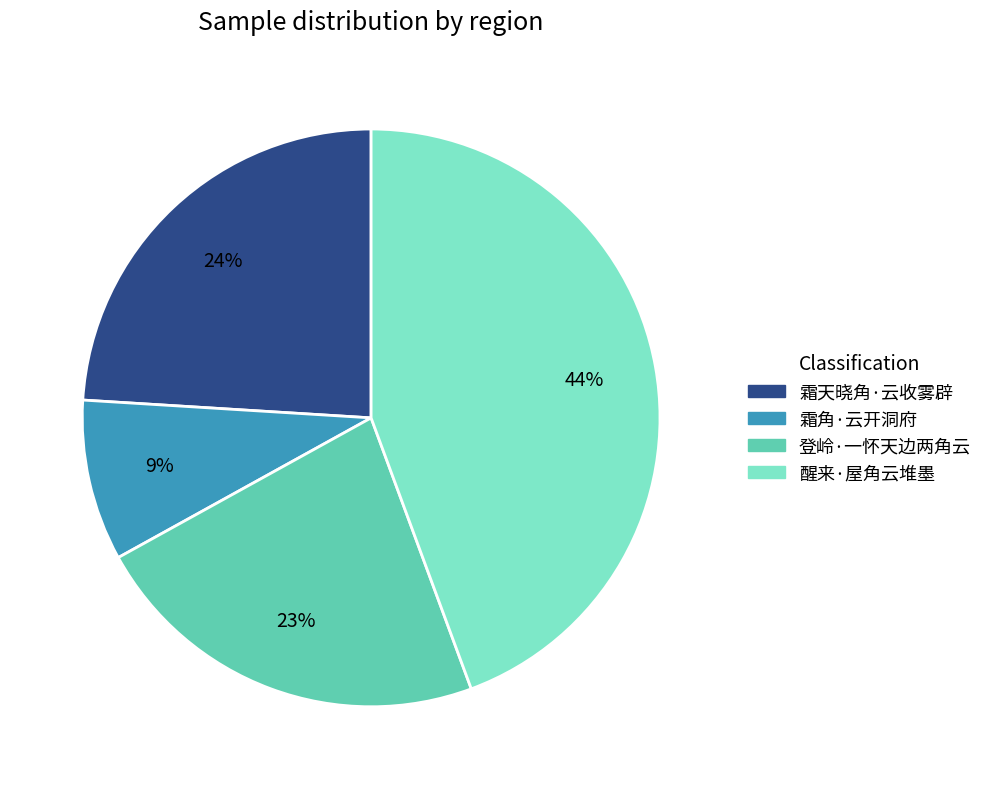

Which category has the biggest portion of the pie?

醒来·屋角云堆墨